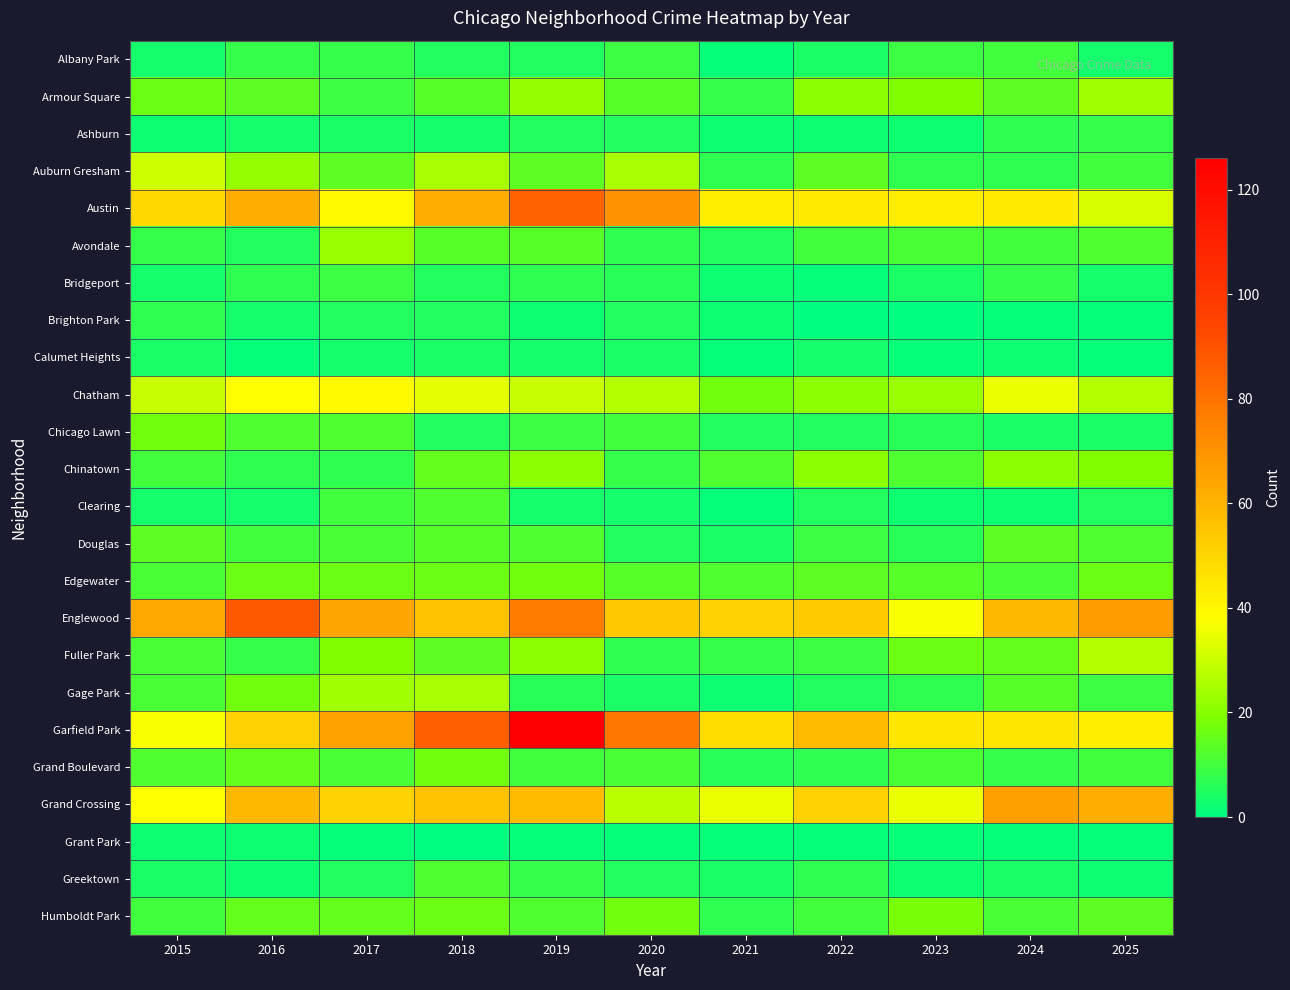

At how many categories does at least one series exceed 78?

4